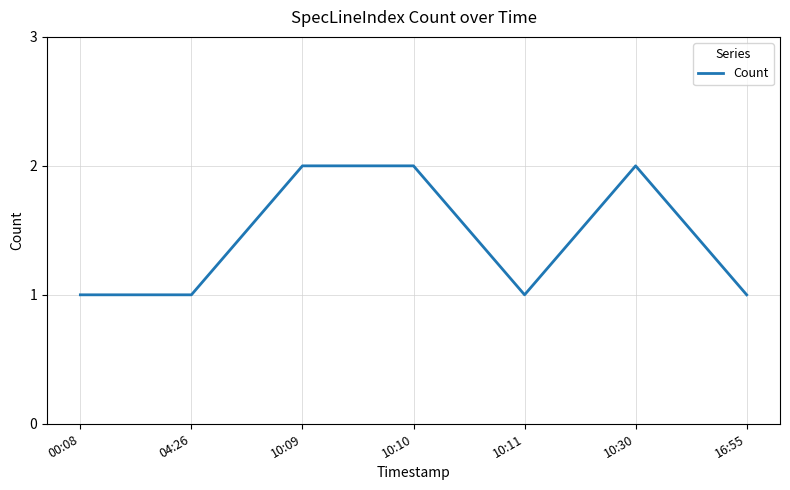

How many series are shown in this chart?

1